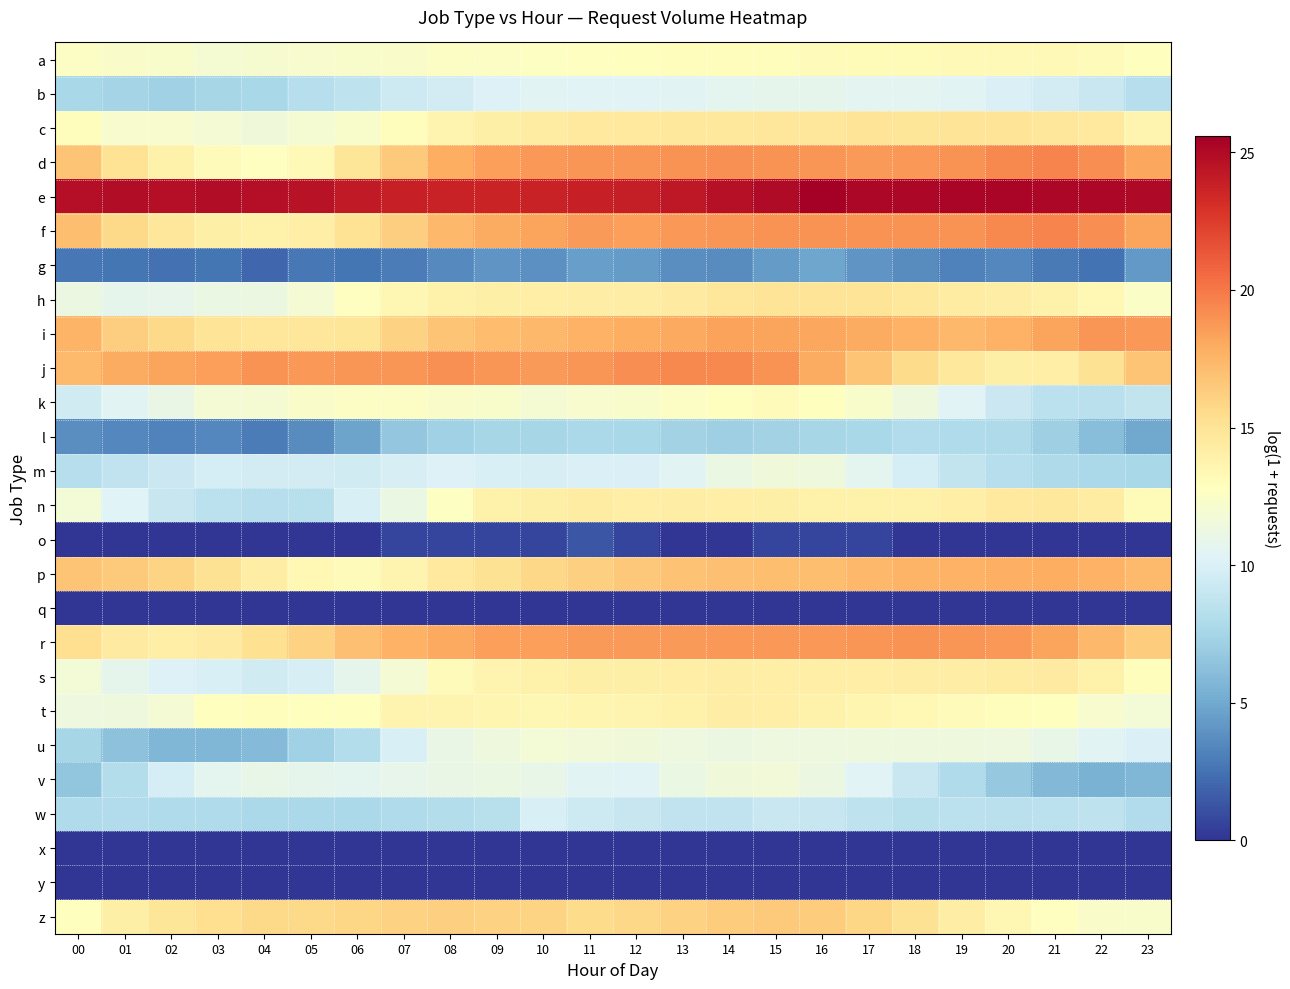

At 04, list the series in order from largest to smallest.

e, j, z, r, i, p, f, t, d, a, k, c, h, v, m, s, n, w, b, u, l, g, o, q, x, y